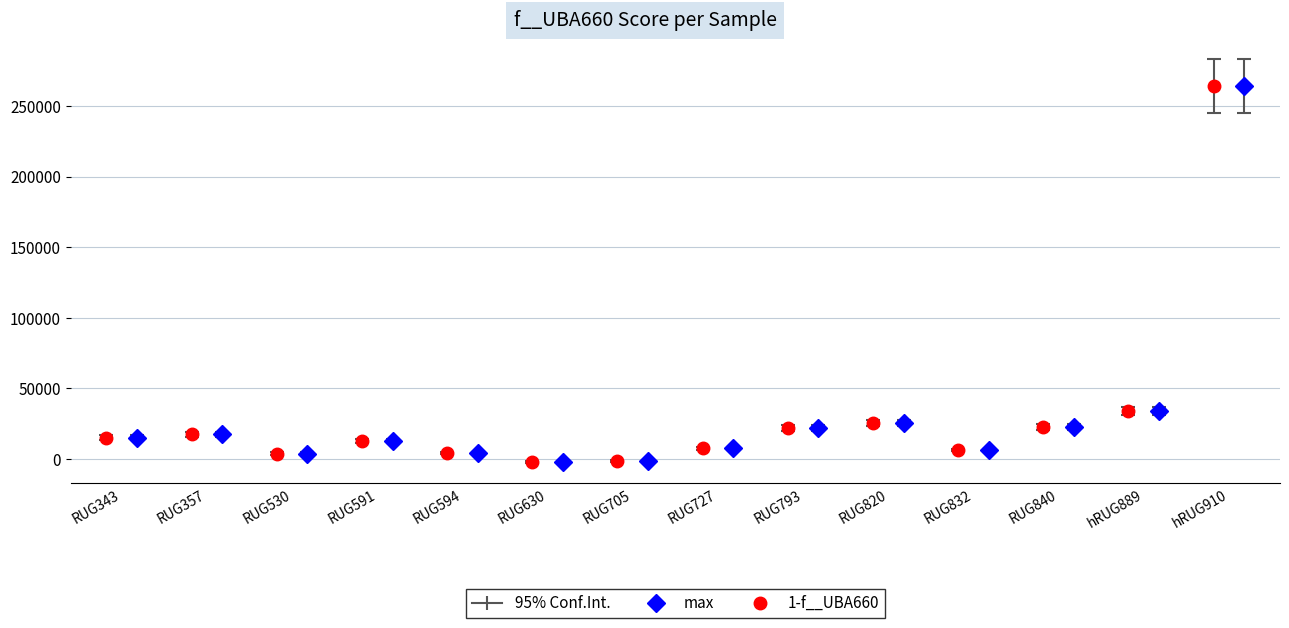

What position from the right is RUG727.fasta?

7